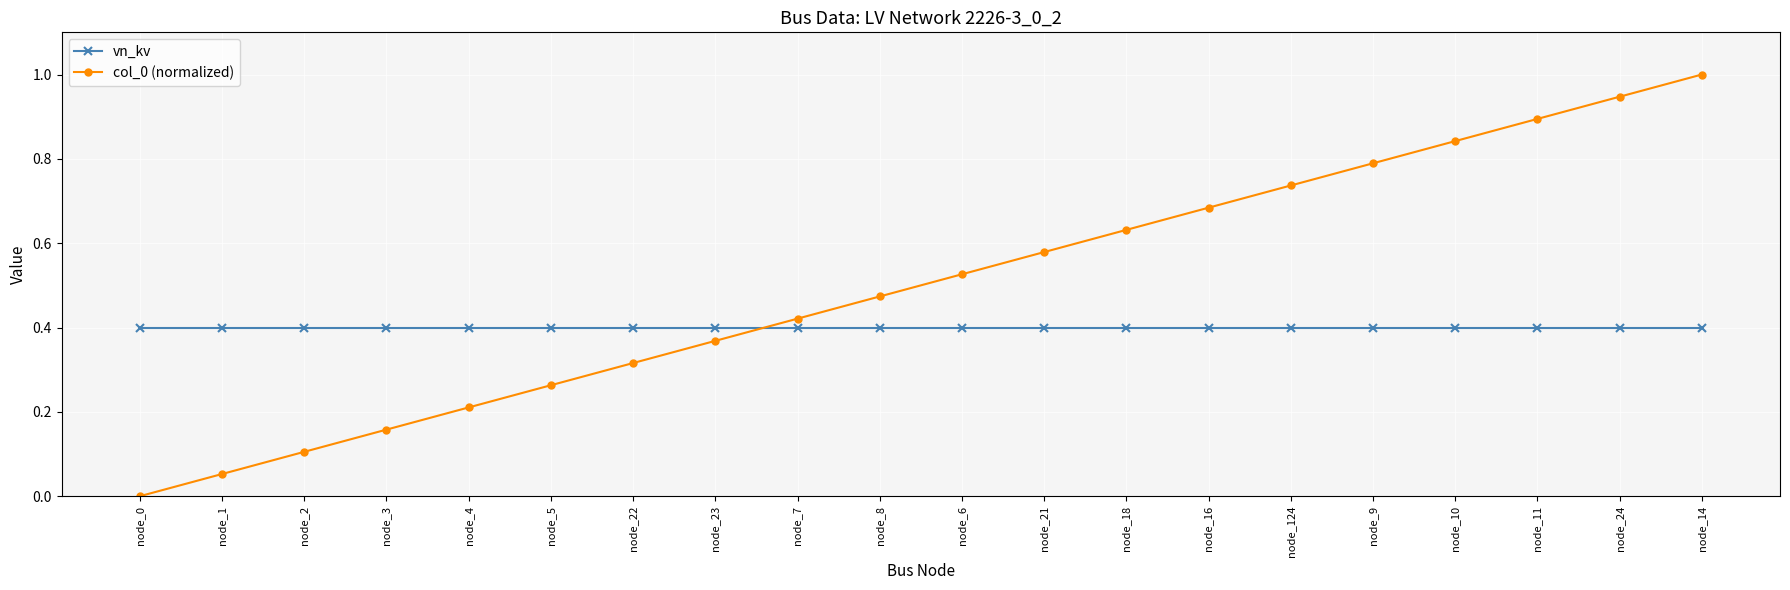

List the labels in order of col_0 (normalized) value, smallest first.

node_0, node_1, node_2, node_3, node_4, node_5, node_22, node_23, node_7, node_8, node_6, node_21, node_18, node_16, node_124, node_9, node_10, node_11, node_24, node_14